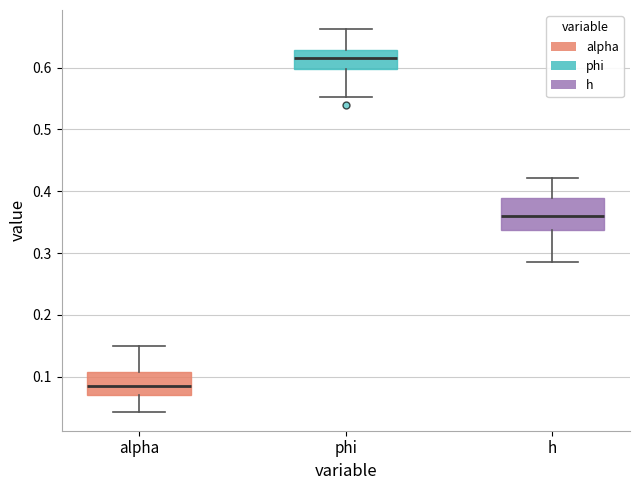

Reading left to right, read every box against the y-axis: the position of its median line, the range the box covers, and the ends of its whiskers. The values are not printed on the chart, so give them approximately, as read against the axis.

alpha: median 0.09, box 0.07 to 0.11, whiskers 0.04 to 0.15
phi: median 0.62, box 0.60 to 0.63, whiskers 0.55 to 0.66
h: median 0.36, box 0.34 to 0.39, whiskers 0.29 to 0.42